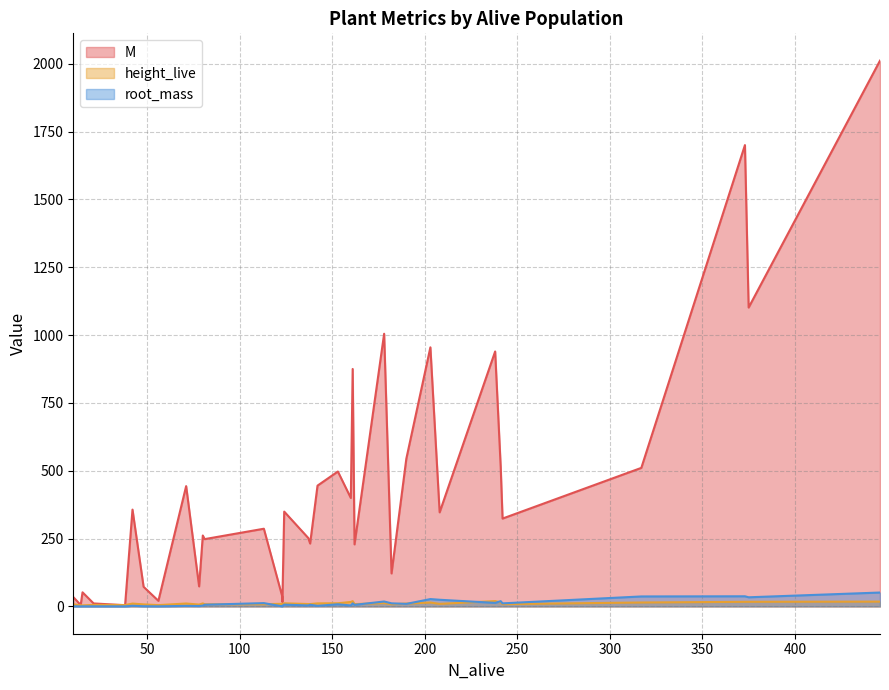

The root_mass series shows 6.3 at 81. True or false?

True